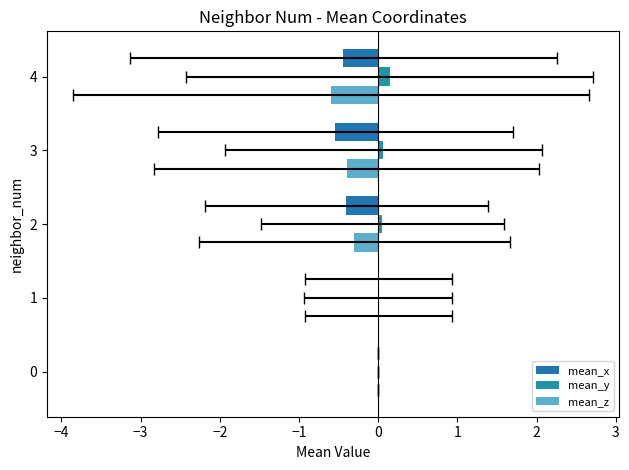

What is the maximum value for mean_y?

0.1